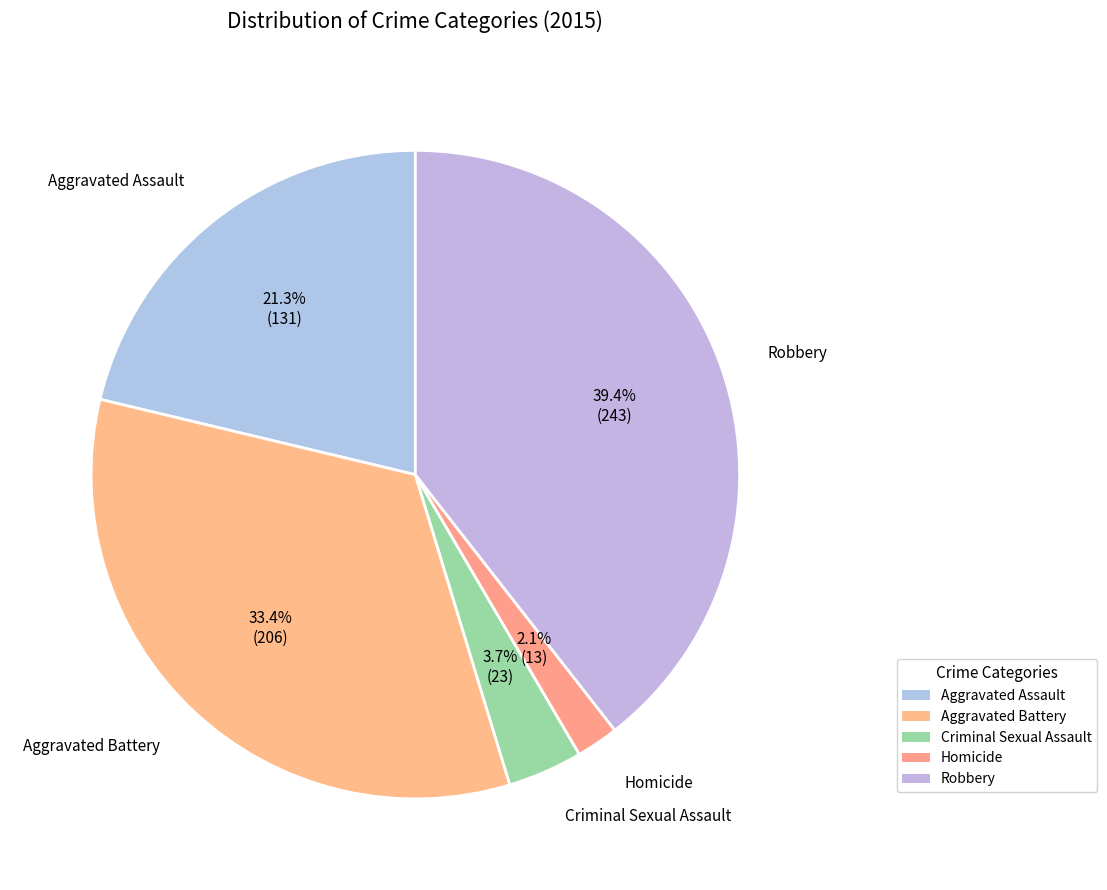

Is it true that Aggravated Battery is 33% of the pie?

True